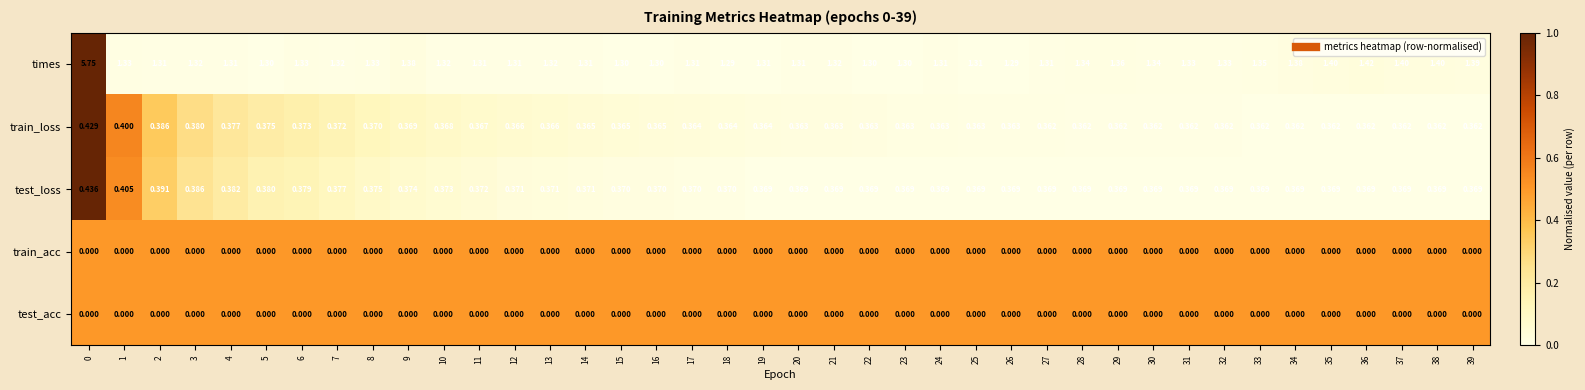

Which series changed the most between 20 and 34?

times